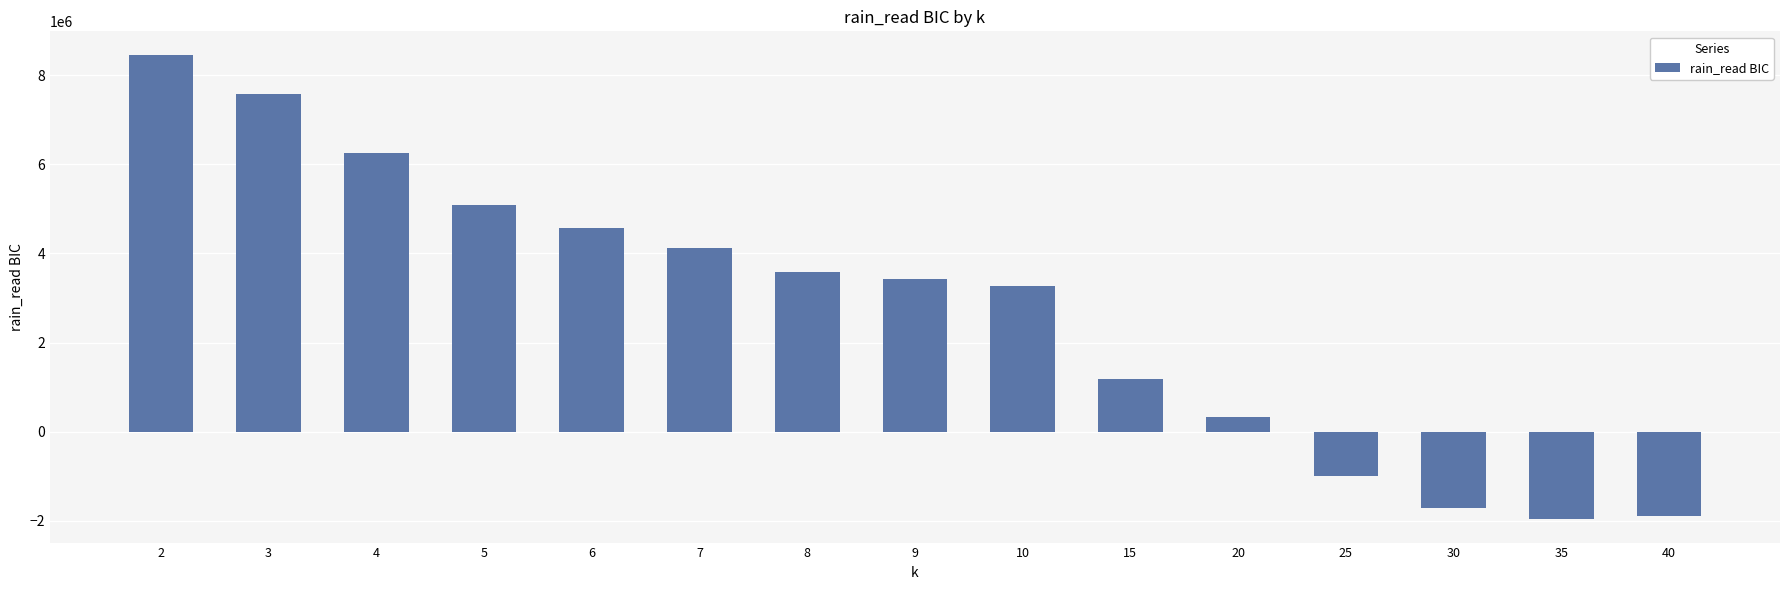

Which label corresponds to the largest value in the chart?

2